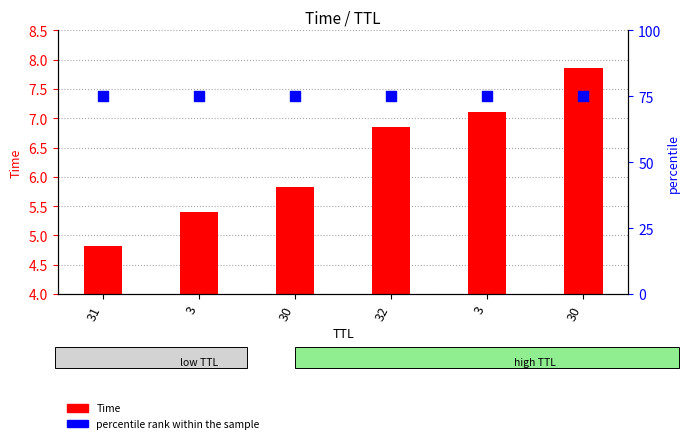

Which series has the largest Y range (max minus min)?

Time